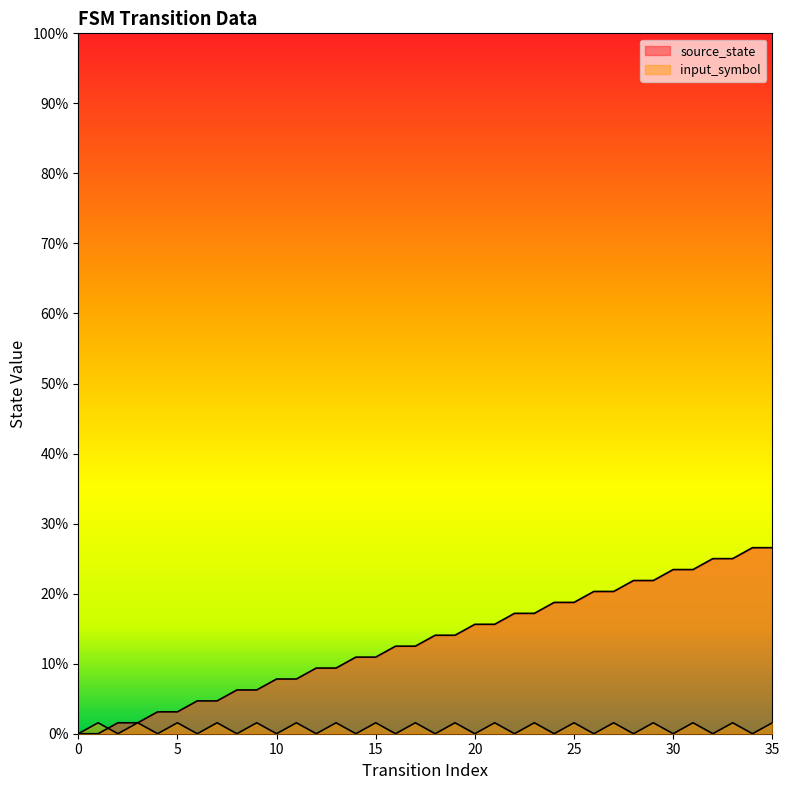

What is the spread (max minus min) of values at 24?

12